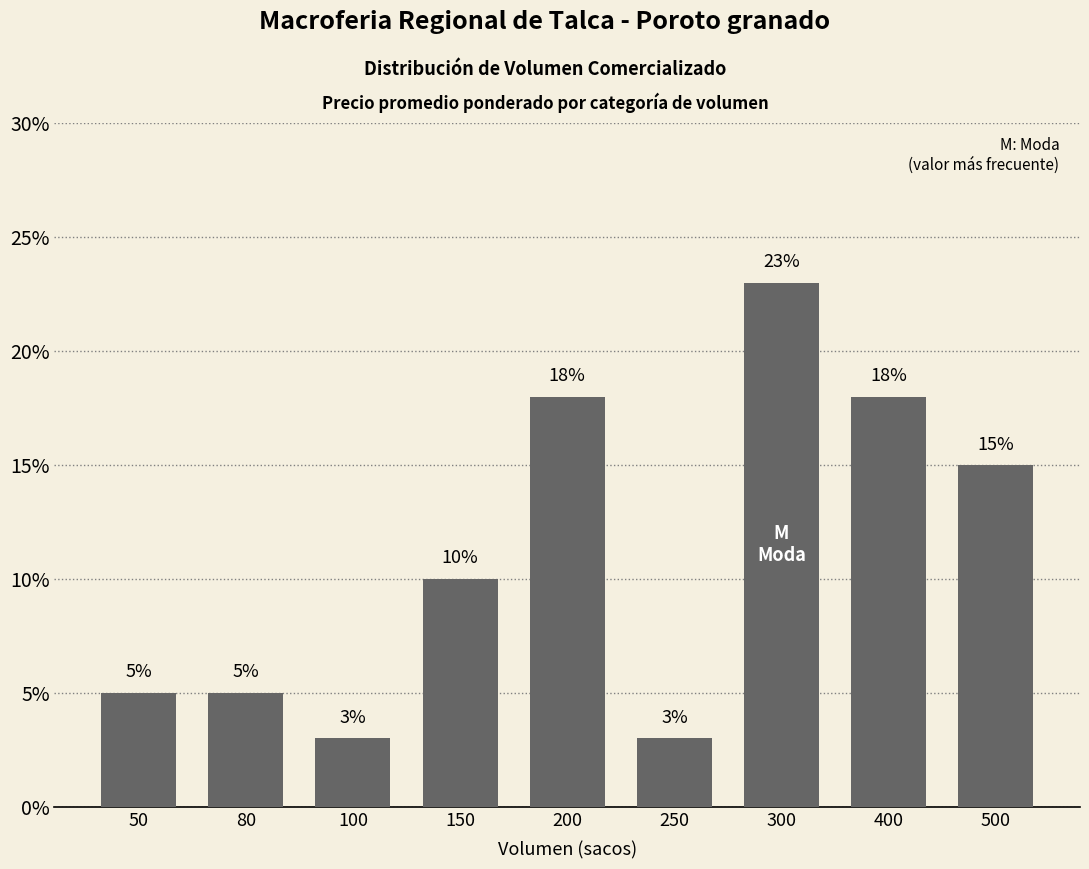

What is the difference between the values at 400 and 150?

8